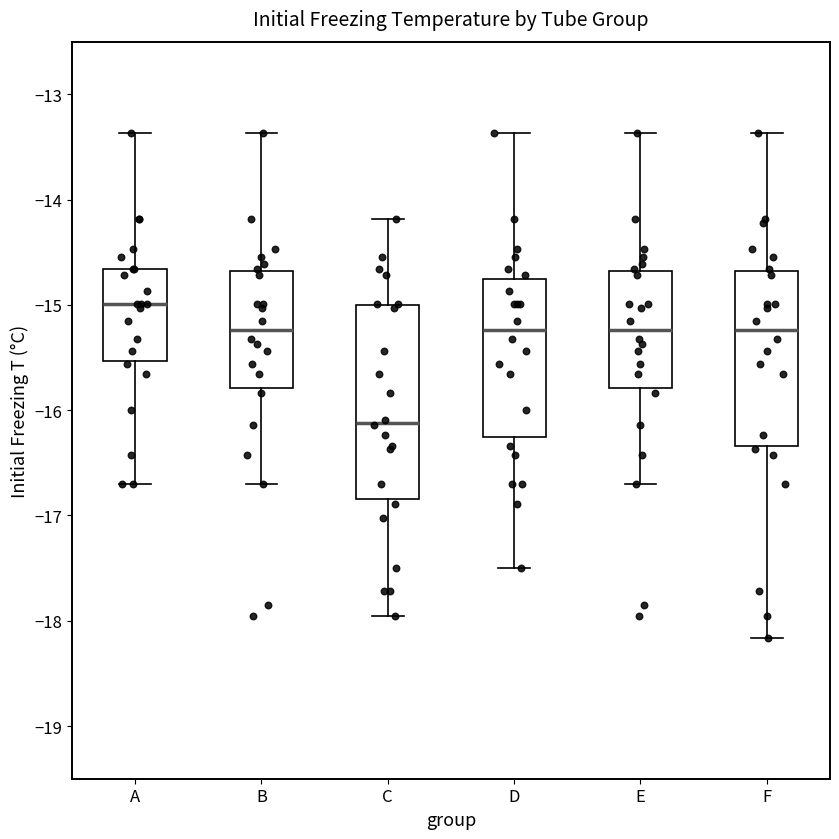

Where is the upper edge of the box for A on the y-axis? The values are not printed on the chart, so give them approximately, as read against the axis.

-14.7